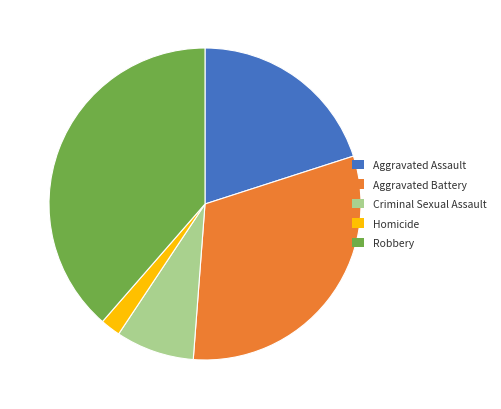

Which category has the biggest portion of the pie?

Robbery